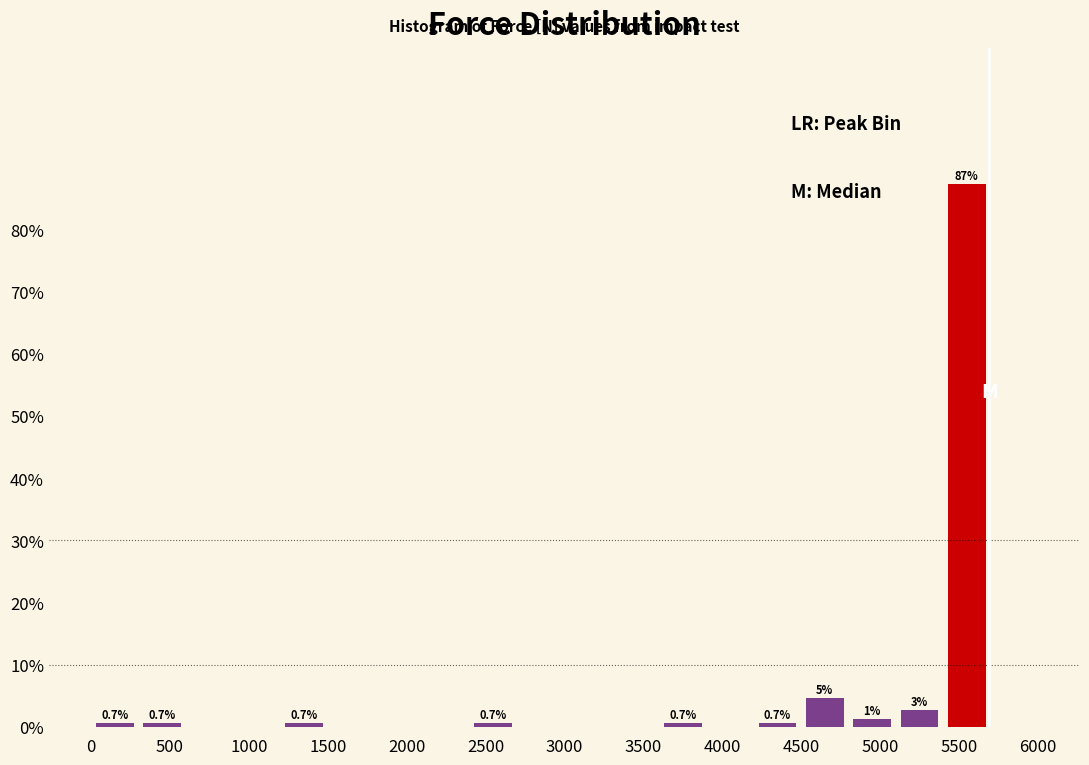

Which range on the x-axis has the tallest bar?

5400 to 5700